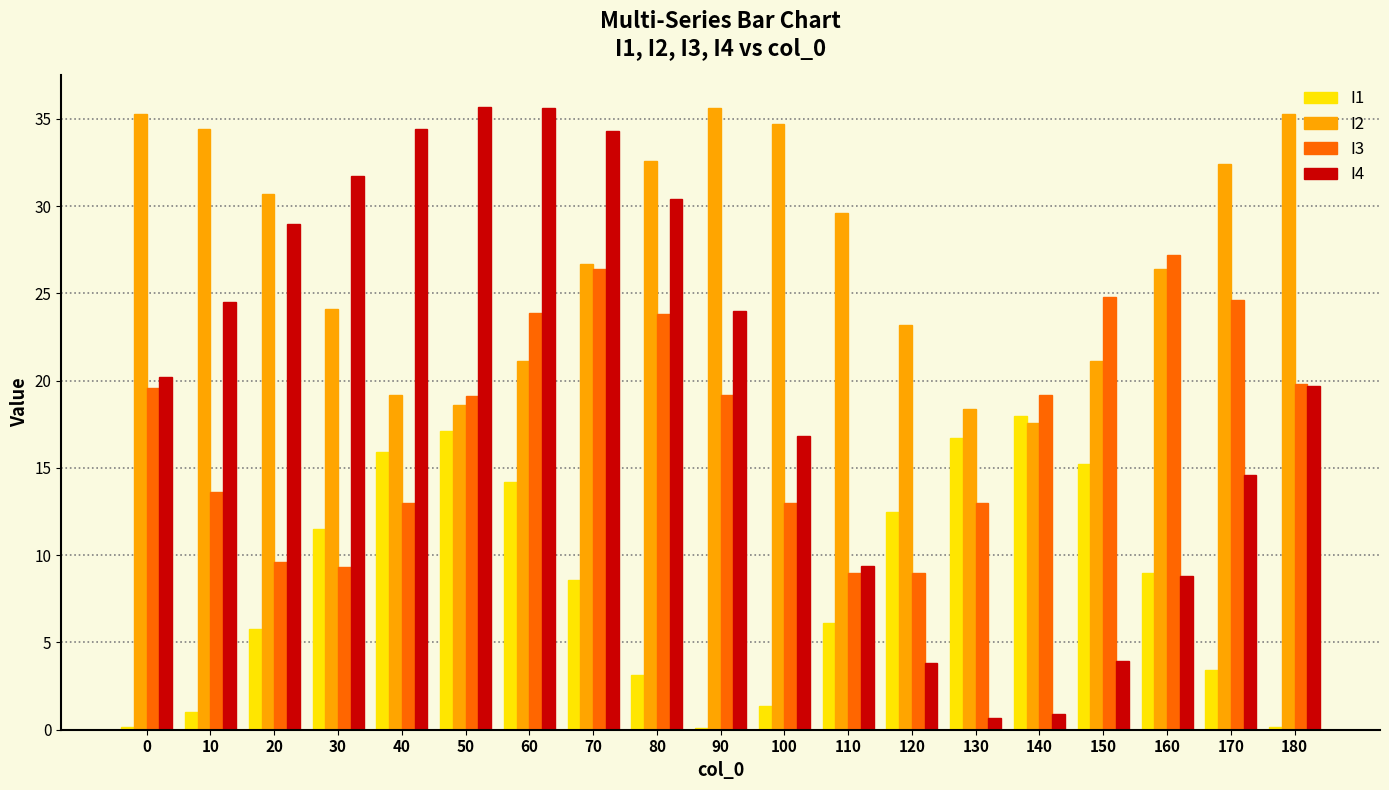

Which series has the largest total across all categories?

I2